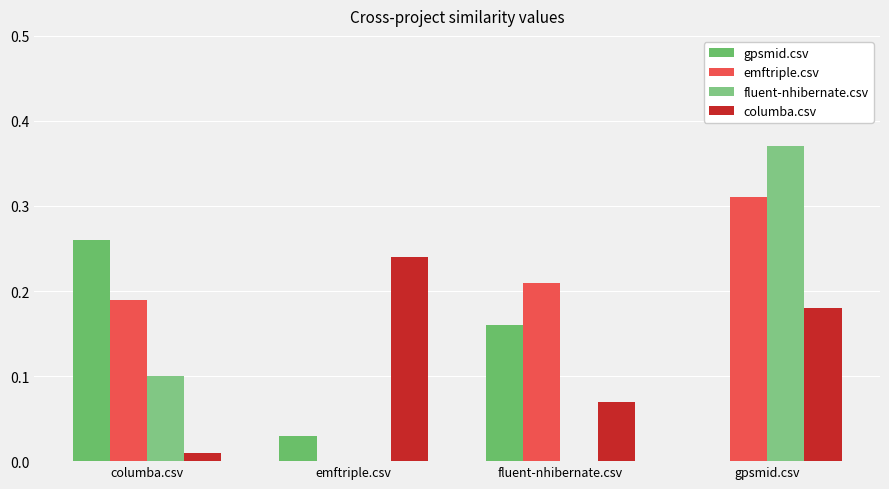

How many series are shown in this chart?

4